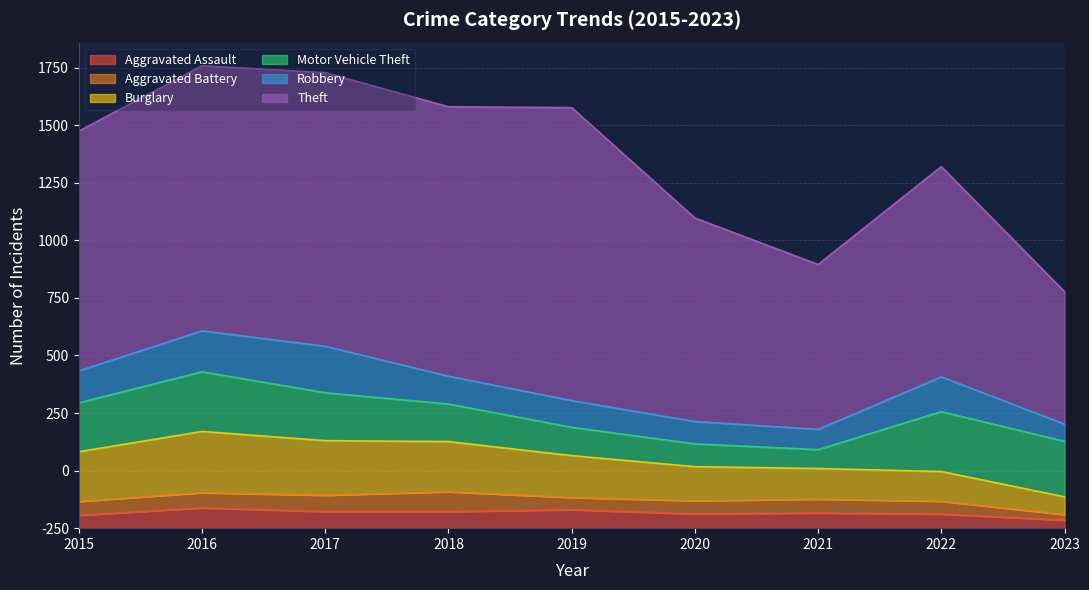

What is the maximum value for Burglary?

266